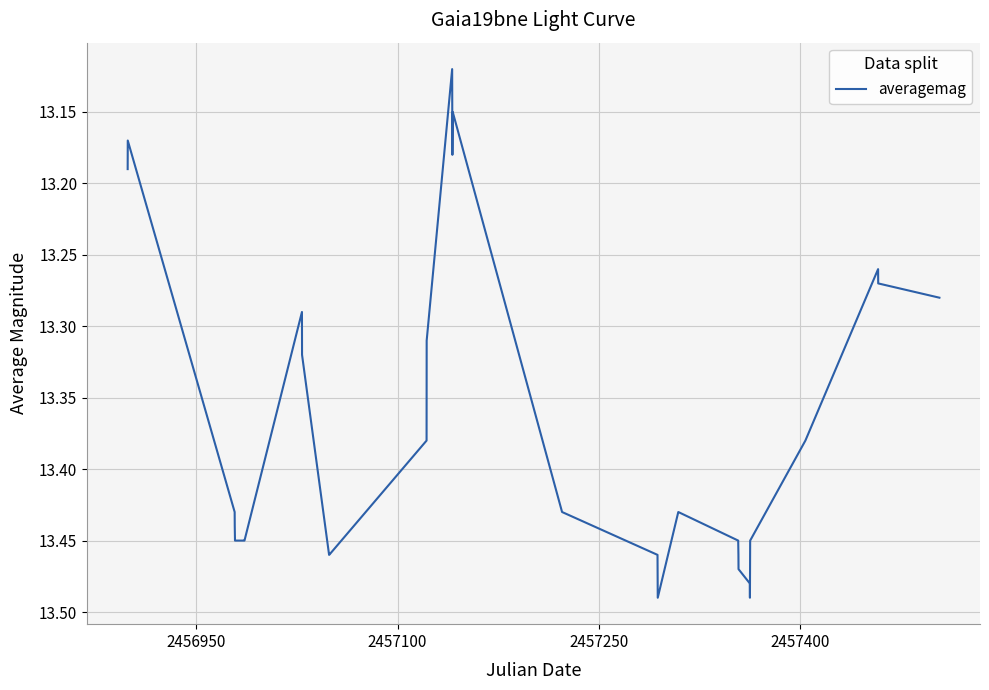

Does the chart have visible grid lines?

Yes